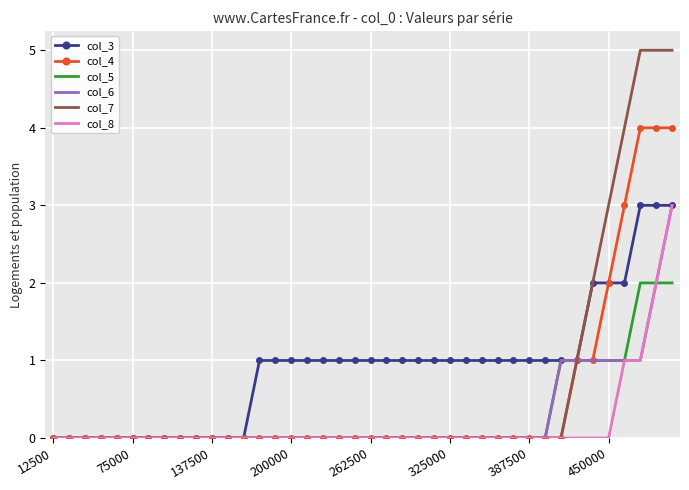

What is the greatest value displayed?

5